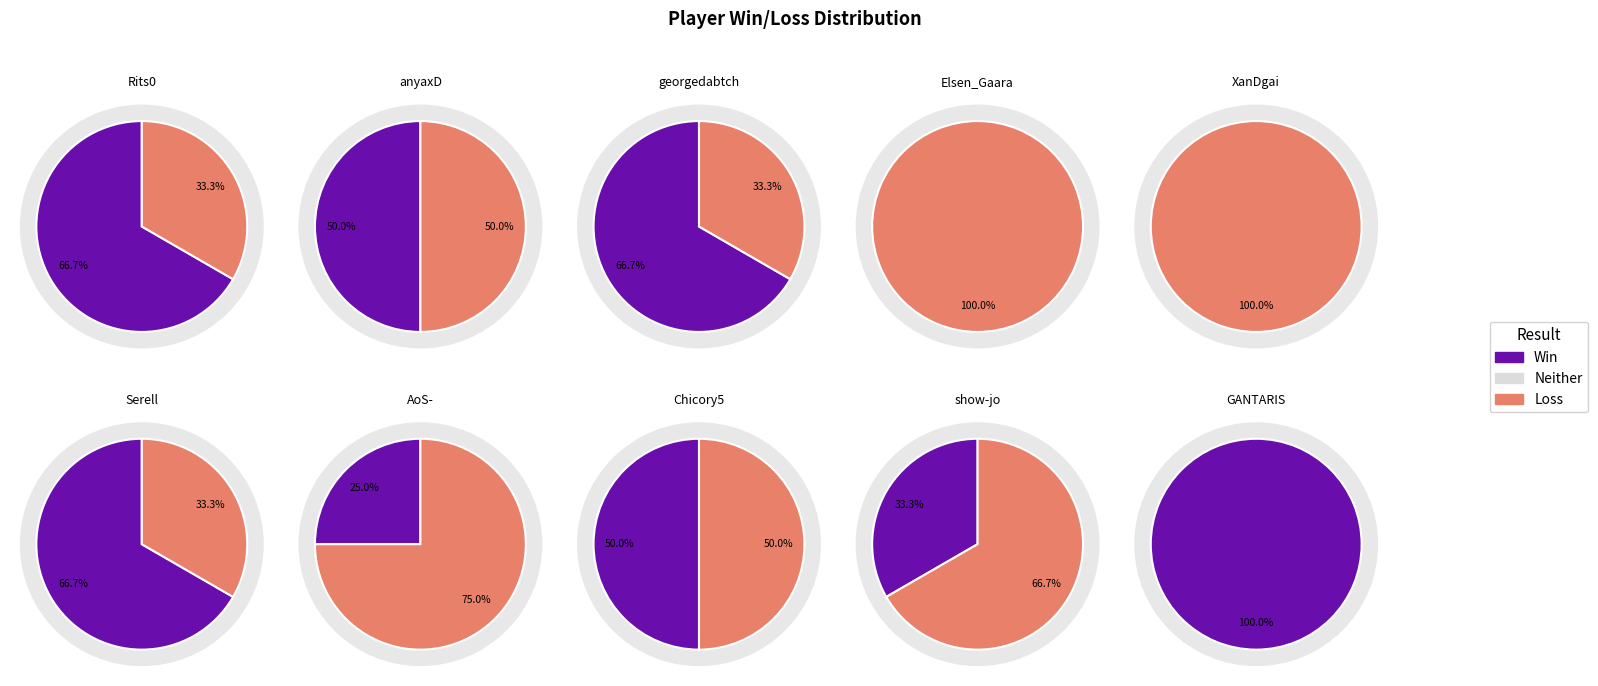

What is the spread (max minus min) of values at anyaxD?

1